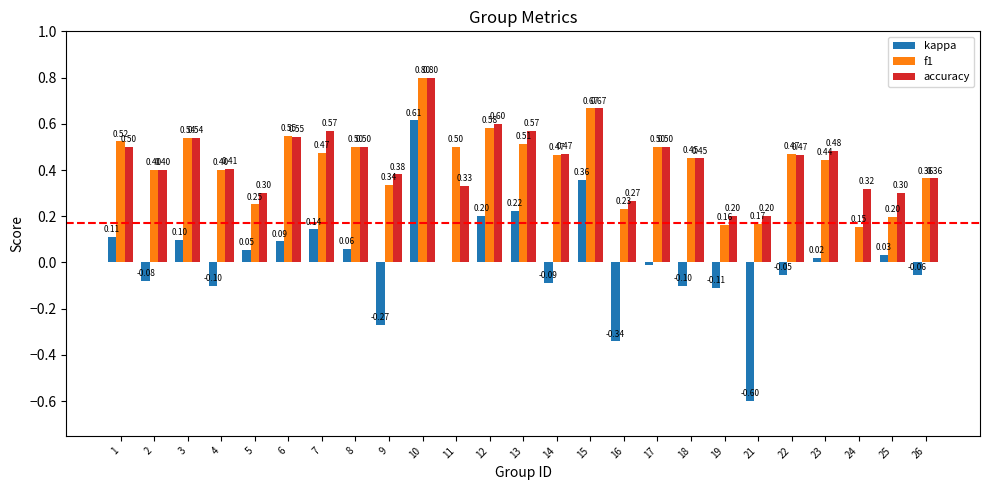

Which series changed the most between 7 and 14?

kappa